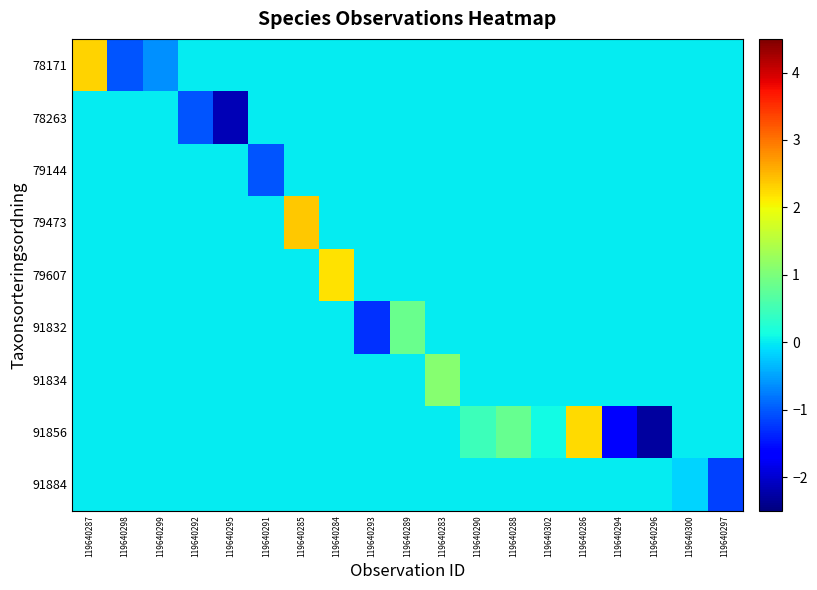

Count the number of categories in the chart.

19